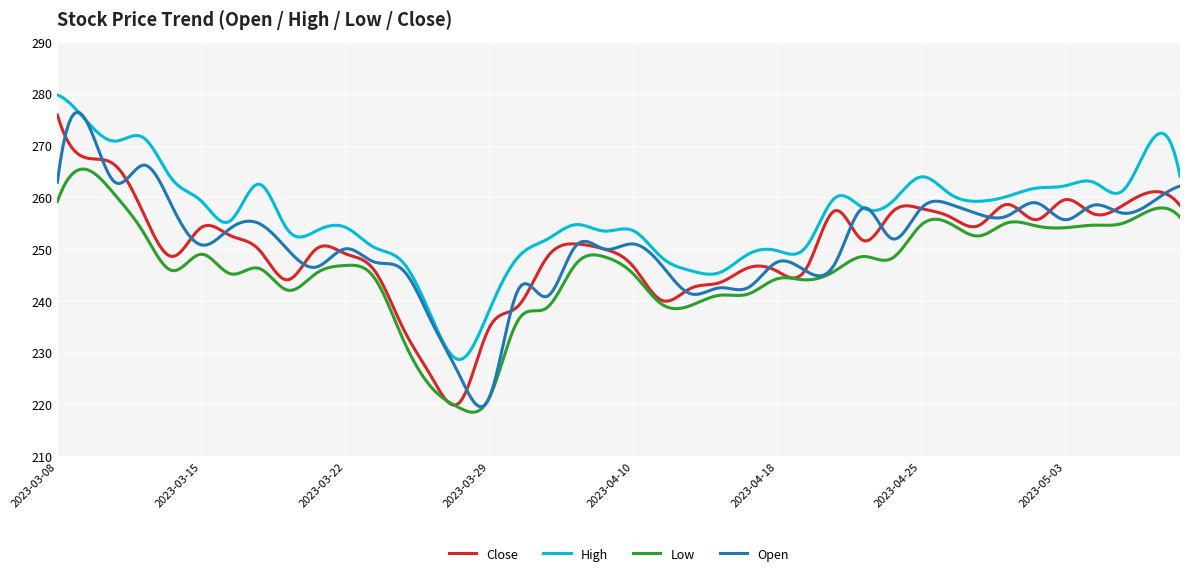

What is the highest value of the Open series?

276.4